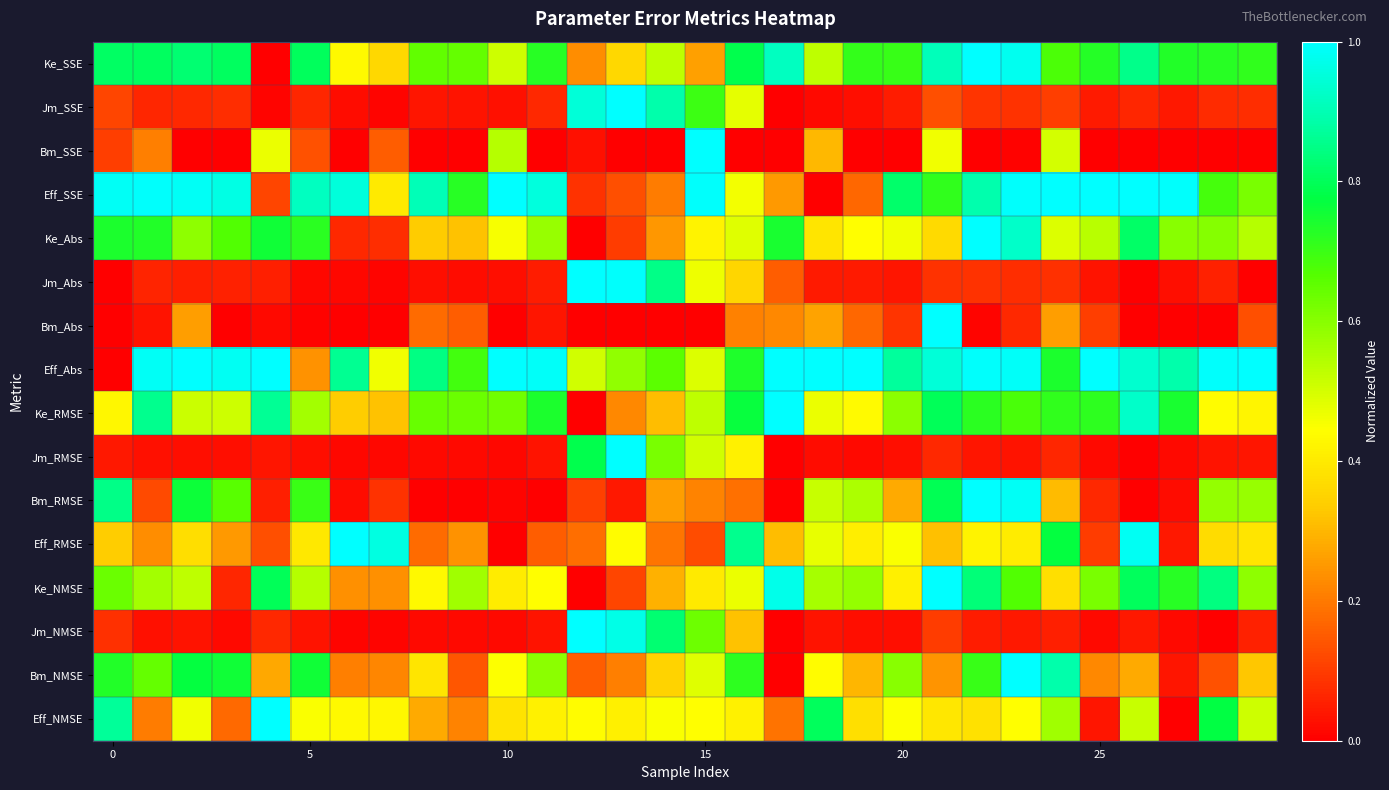

Which series has the largest total across all categories?

Eff_Abs